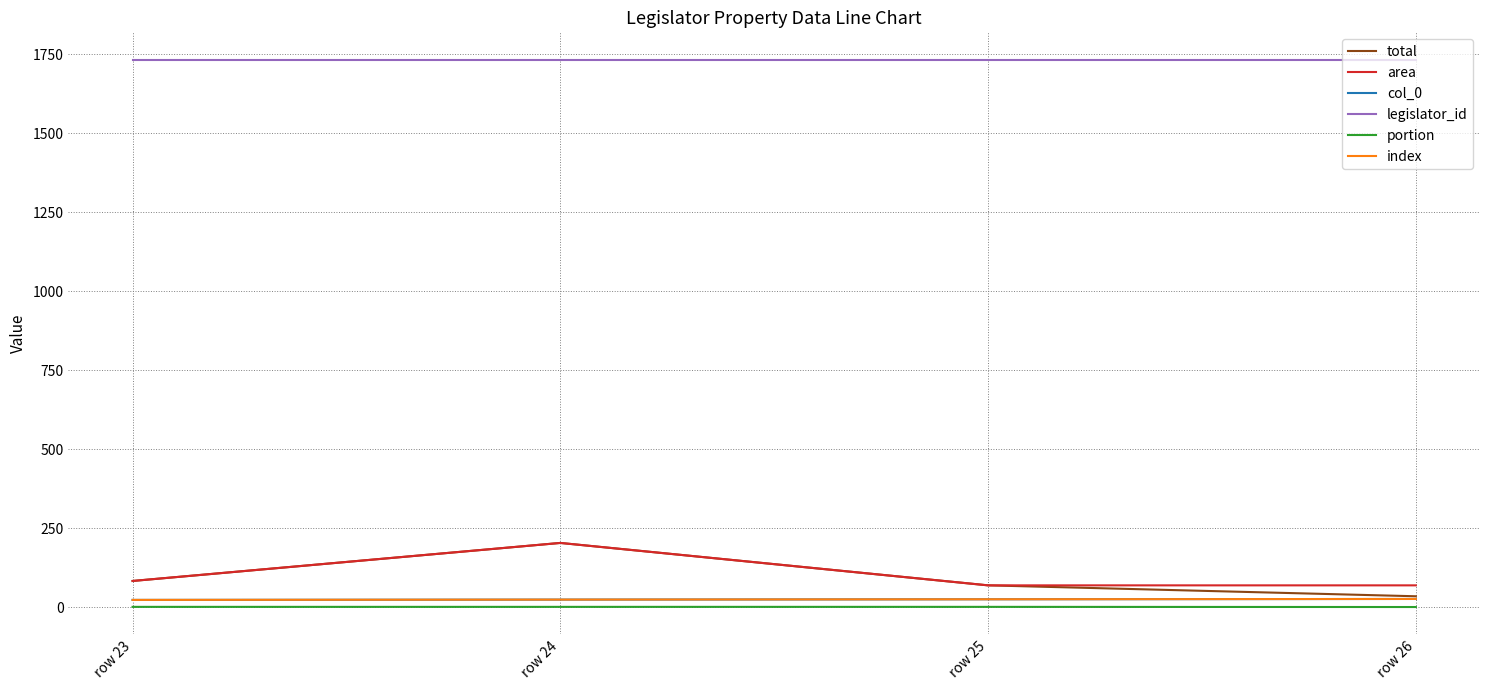

At which category does total reach its first local peak?

row 24